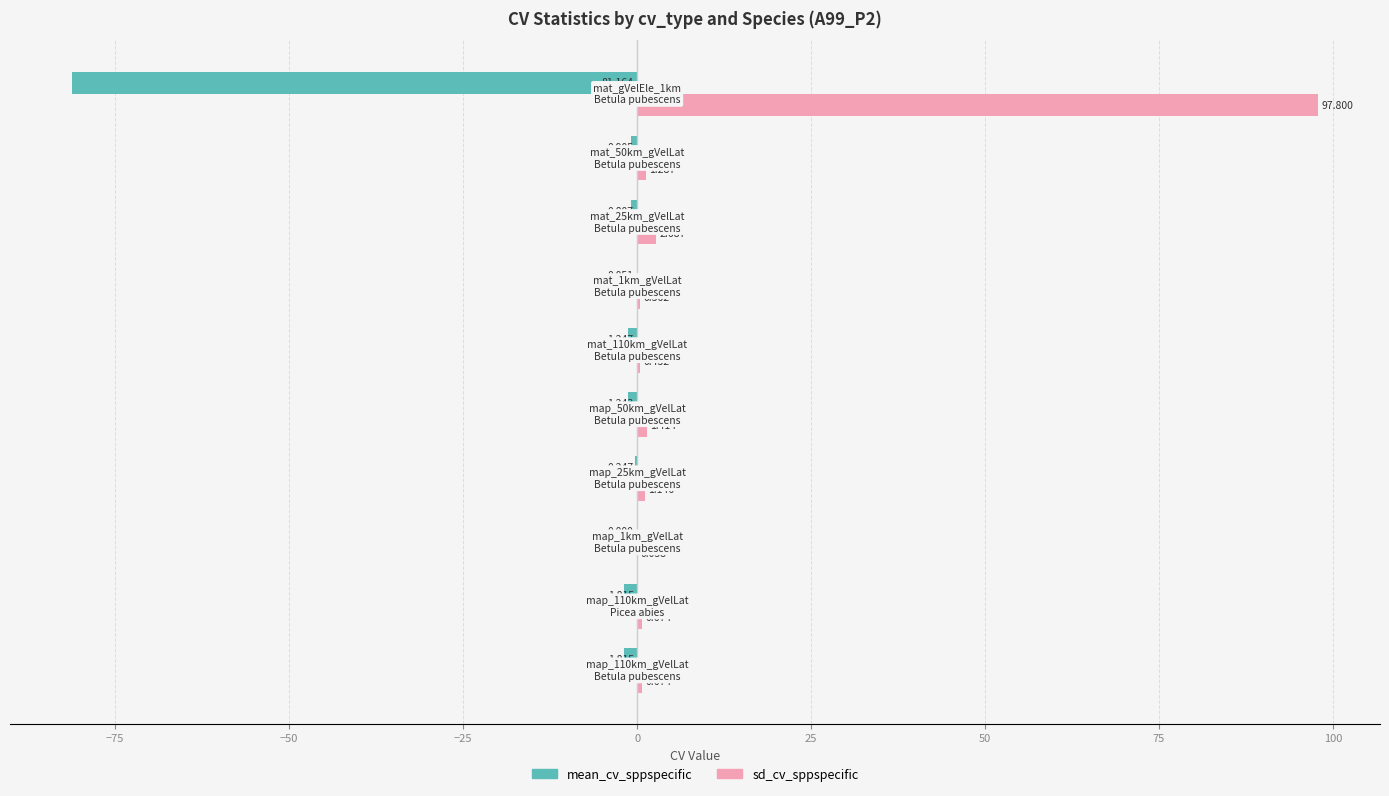

Which series has the largest total across all categories?

sd_cv_sppspecific